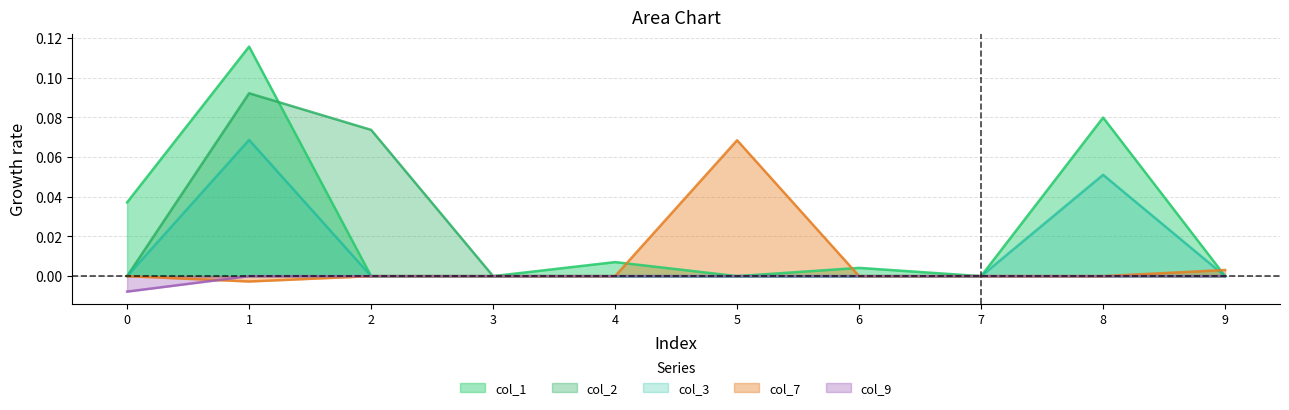

Does the chart have visible grid lines?

Yes